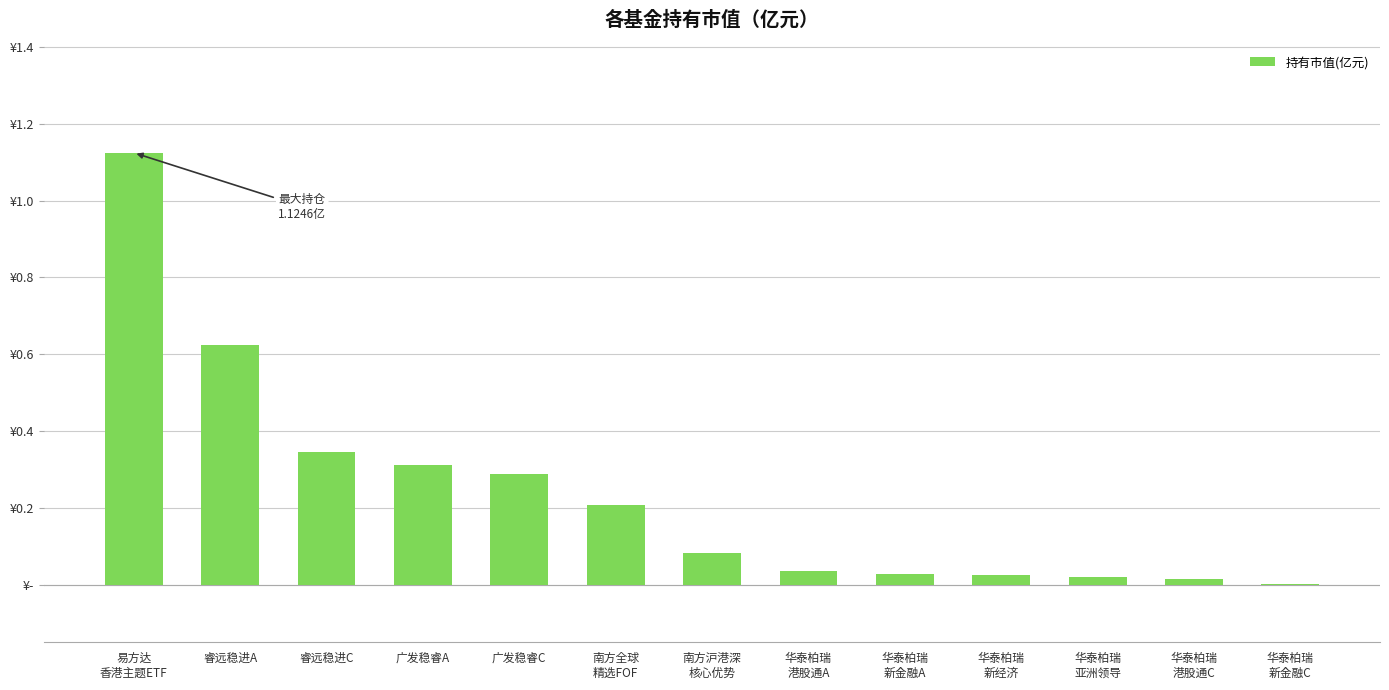

What value does the data have at 南方全球
精选FOF?

0.2